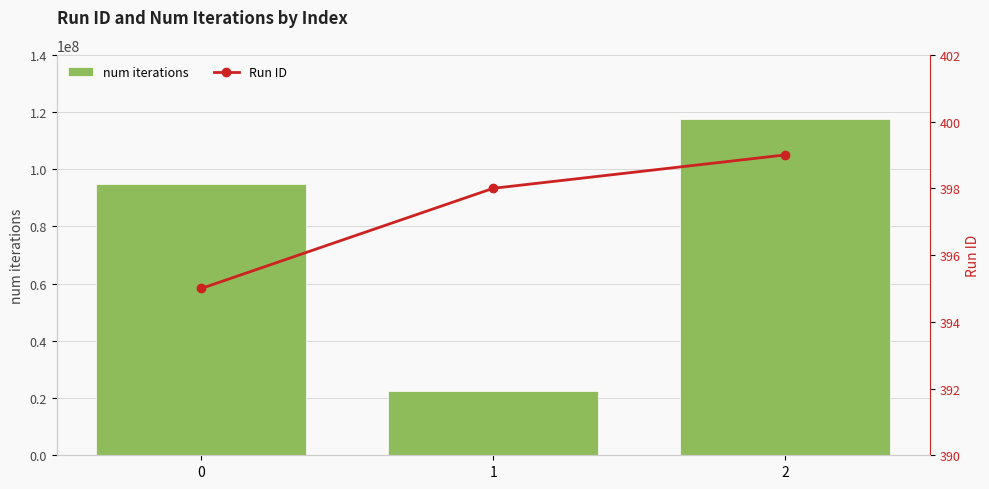

What is the value of the Run ID bar at the 1st from the left?

395